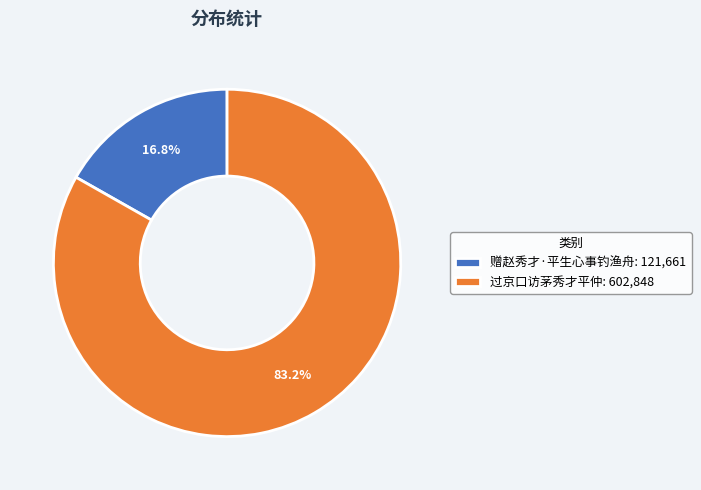

To the nearest percent, what is the average slice percentage?

50%